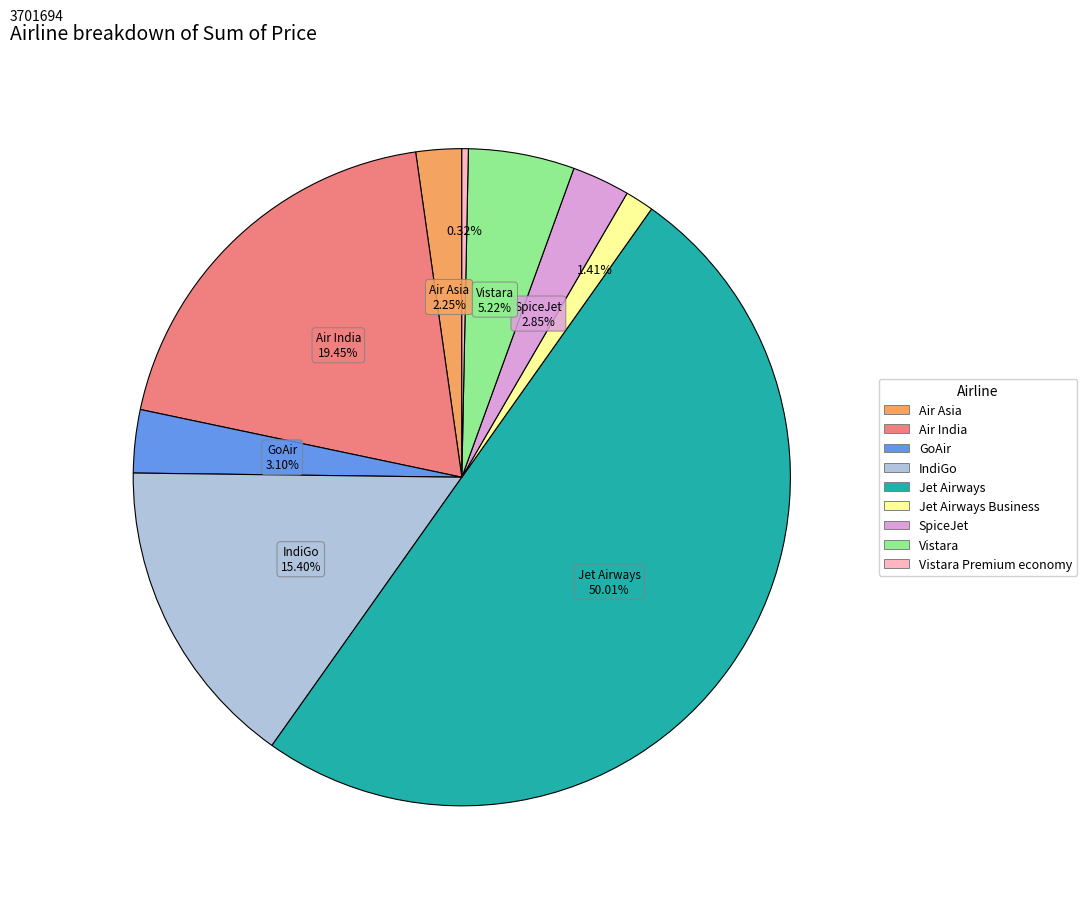

What percentage is the Jet Airways slice, to the nearest percent?

50%